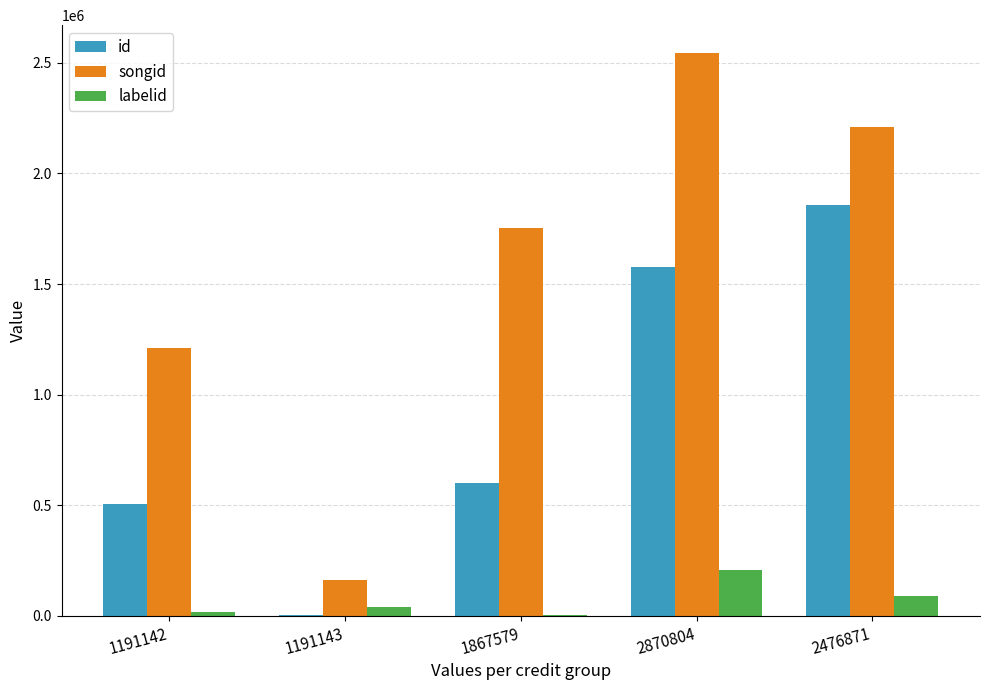

The songid series shows 162073 at 1191143. True or false?

True